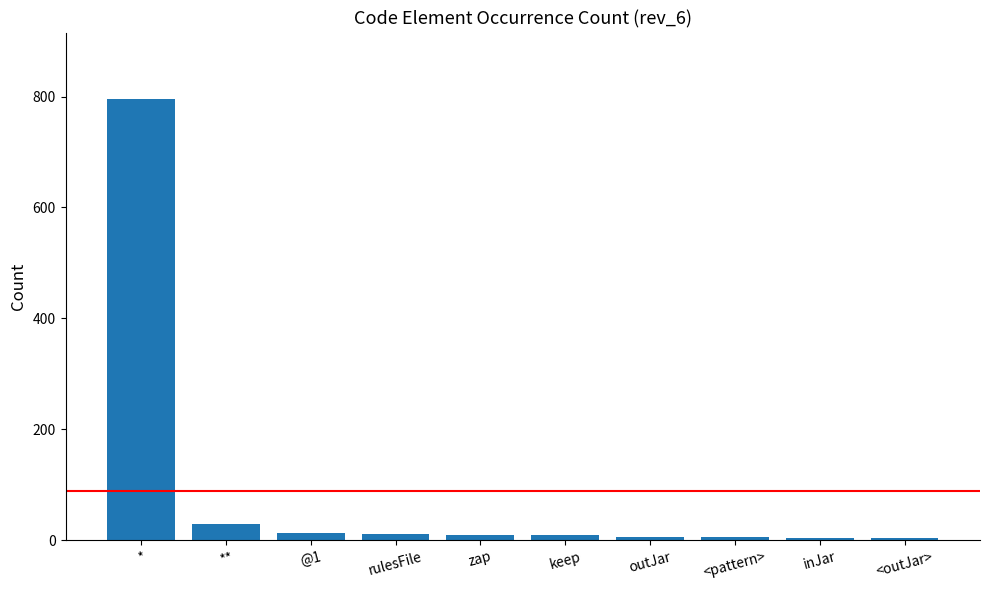

How many bars are there in total?

10